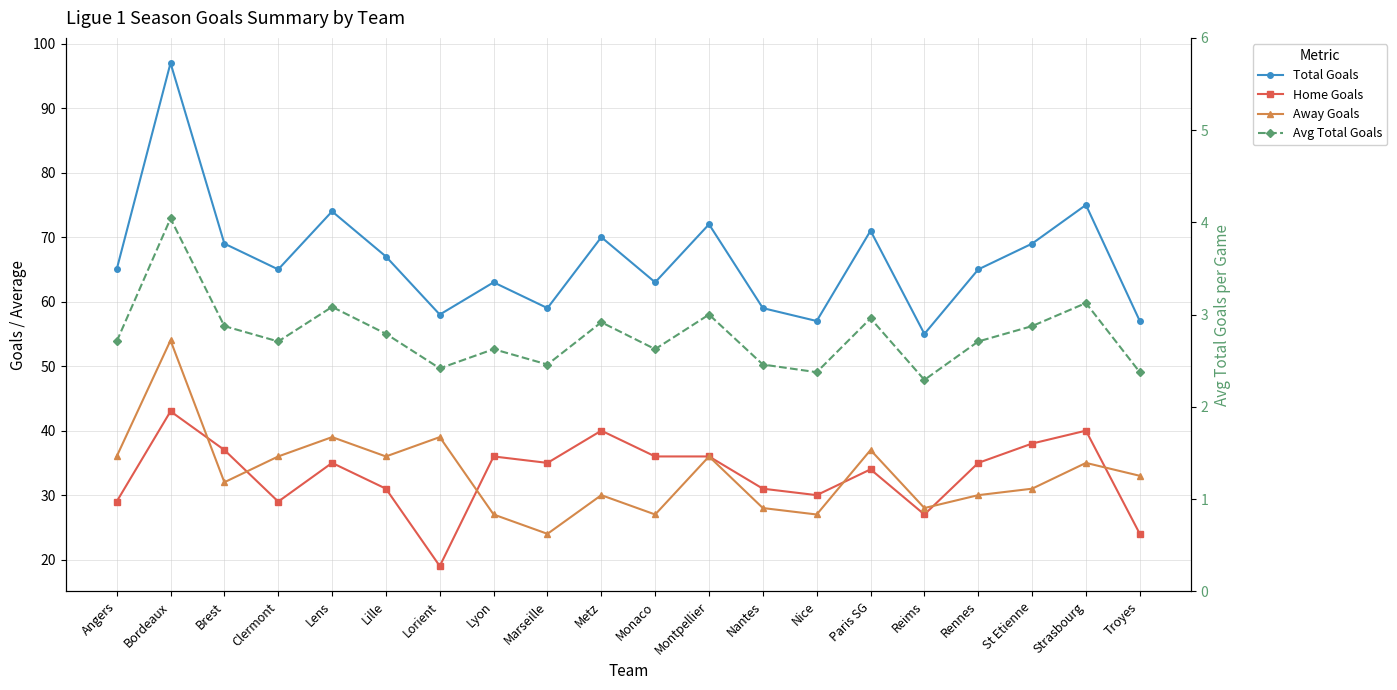

How many categories are shown in the chart?

20